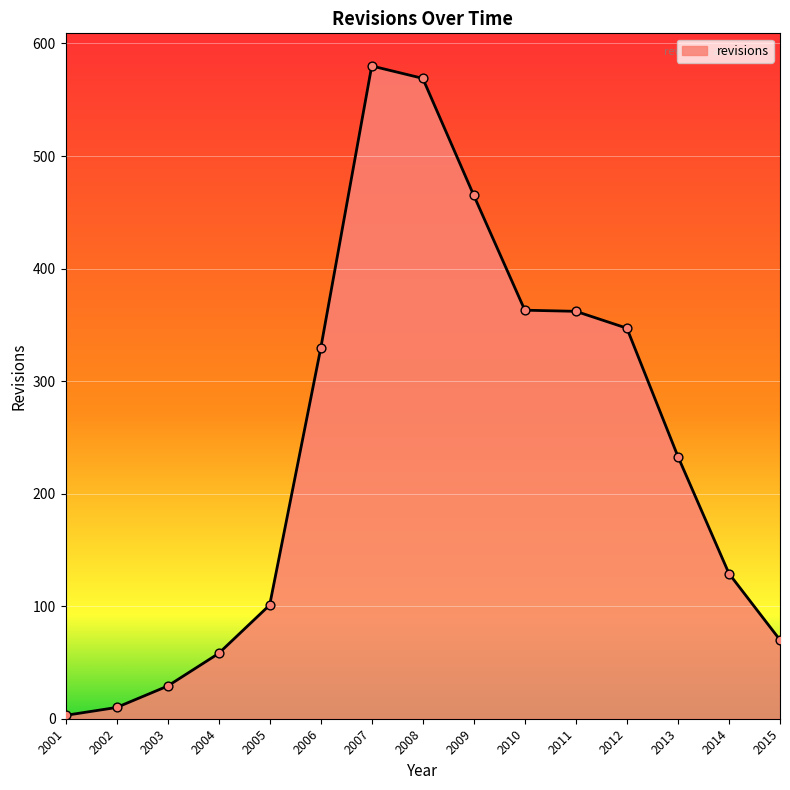

Between 2005 and 2014, which is larger?

2014